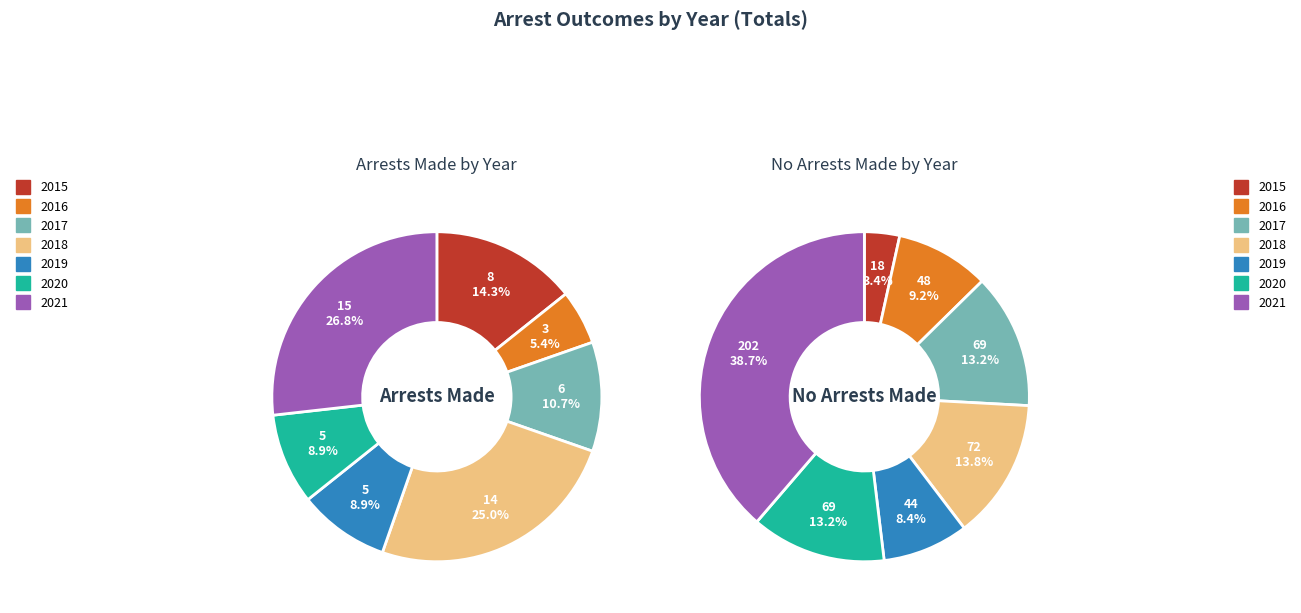

Is 2017 the majority of the pie?

No